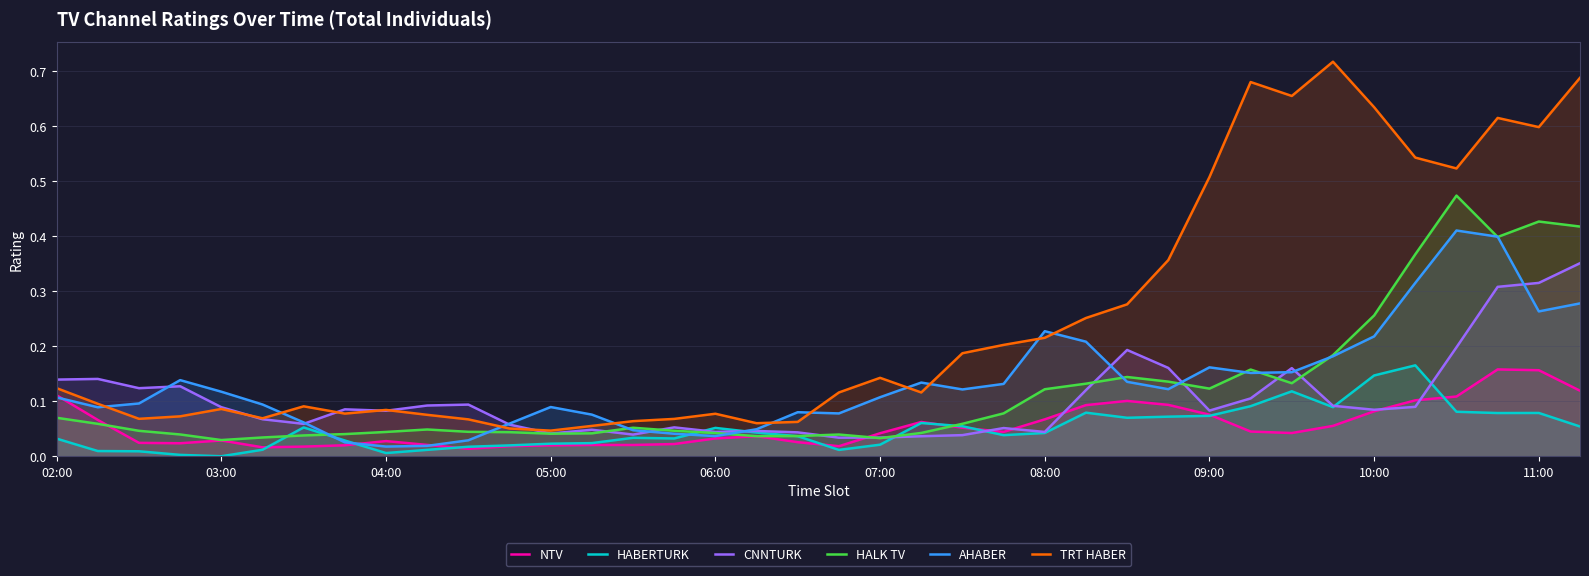

True or false: TRT HABER and HABERTURK cross at least once.

False